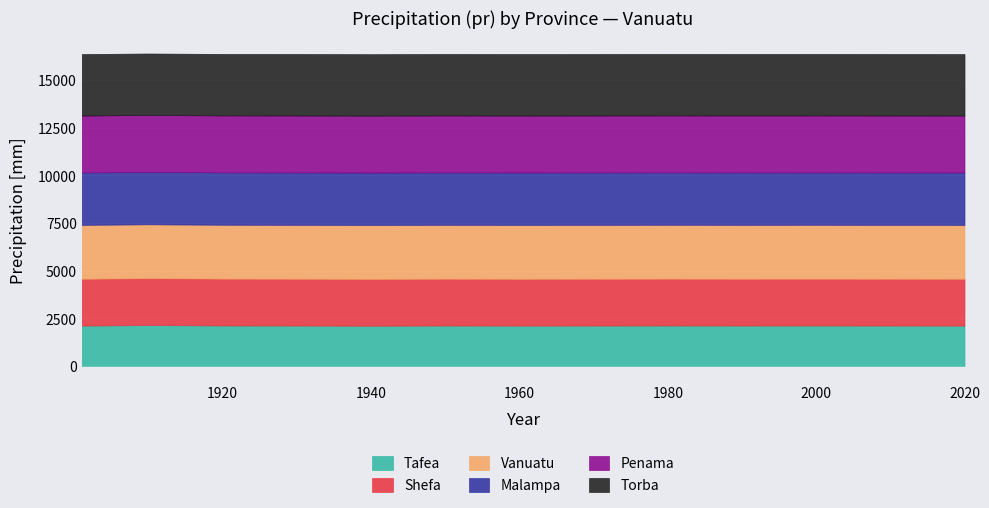

True or false: Penama and Tafea intersect in this chart.

False